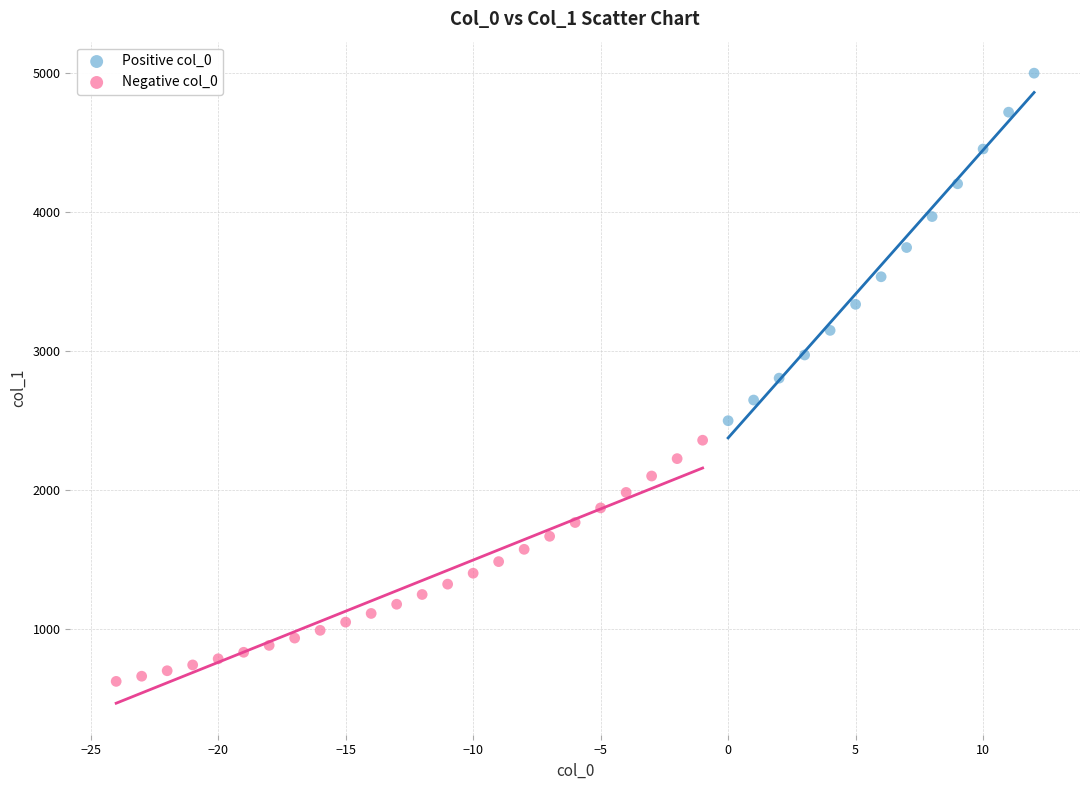

Which series reaches the maximum Y coordinate?

Positive col_0